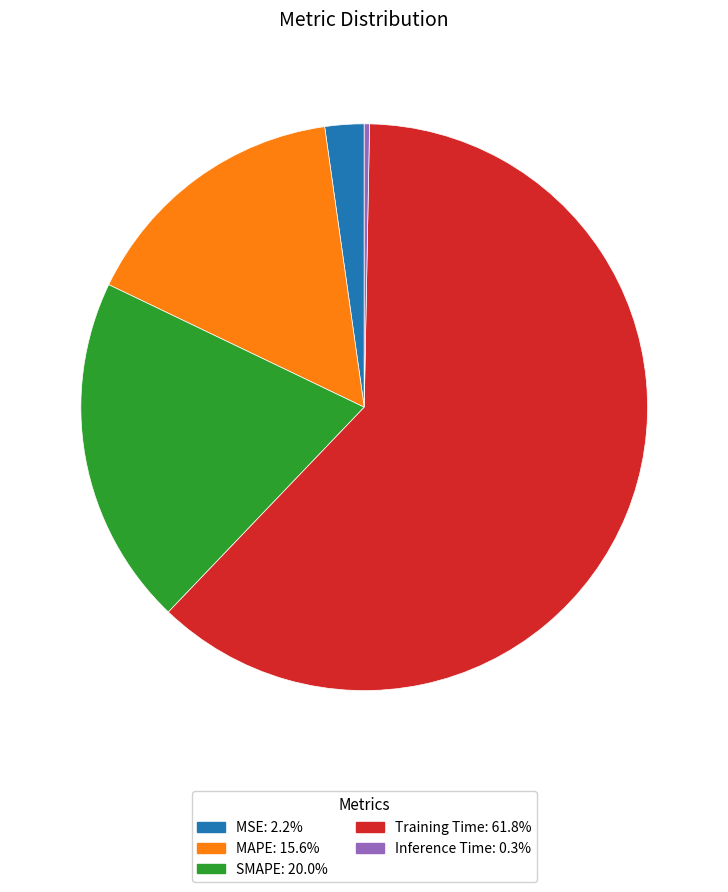

Rank the categories by value from highest to lowest.

Training Time, SMAPE, MAPE, MSE, Inference Time